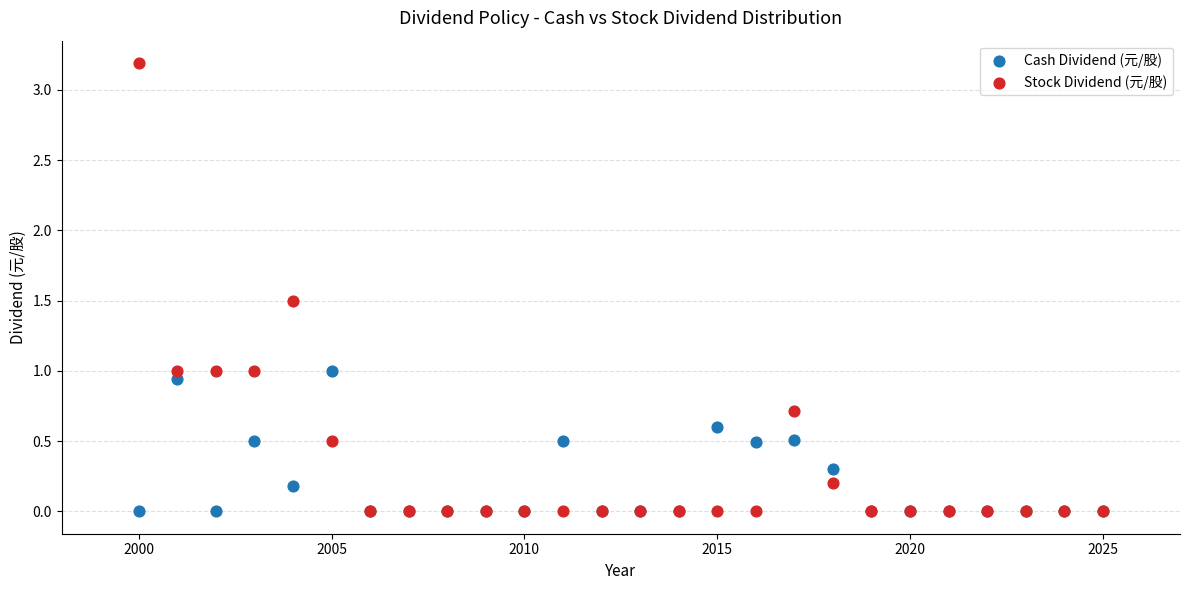

What are all the series names shown in the legend?

Cash Dividend (元/股), Stock Dividend (元/股)